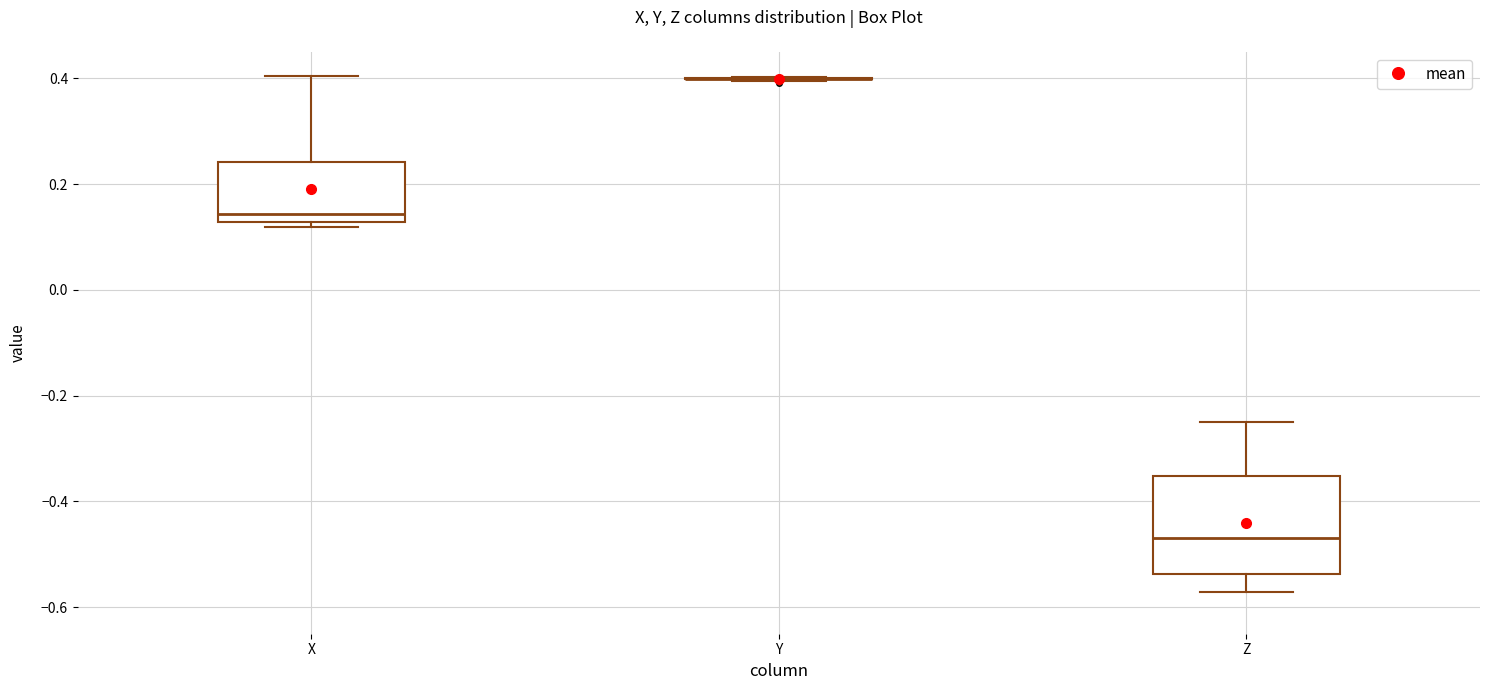

Reading left to right, transcribe this box plot: for each box, give where its median line is, the range the box spans, and where its two whiskers end, as read against the y-axis. The values are not printed on the chart, so give them approximately, as read against the axis.

X: median 0.14, box 0.12 to 0.24, whiskers 0.12 (just below the box's lower edge) to 0.40
Y: box collapsed to a line at 0.40, whiskers 0.40 to 0.40
Z: median -0.46, box -0.54 to -0.36, whiskers -0.58 to -0.24